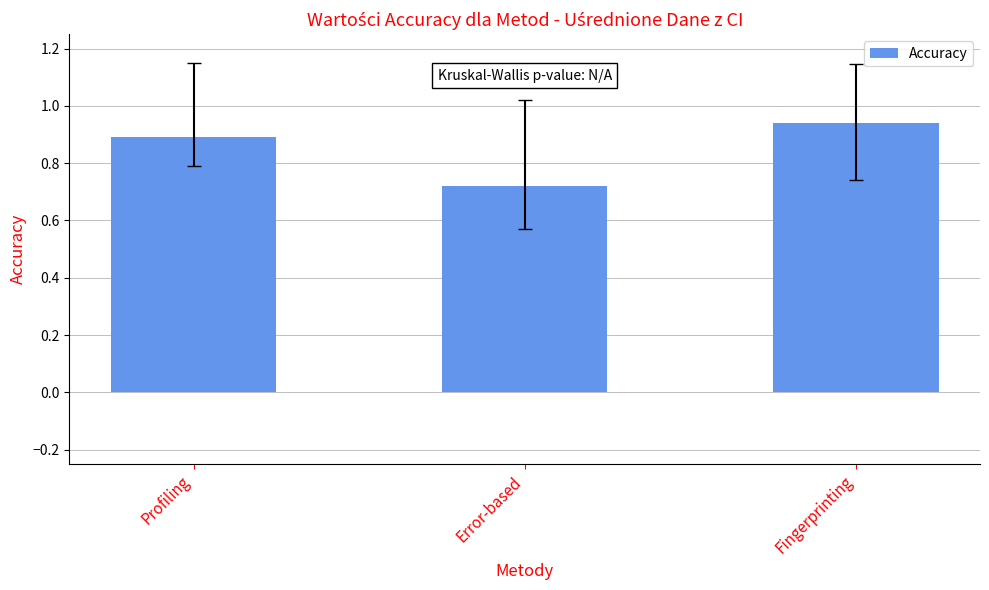

What is the label of the 1st bar from the right?

Fingerprinting